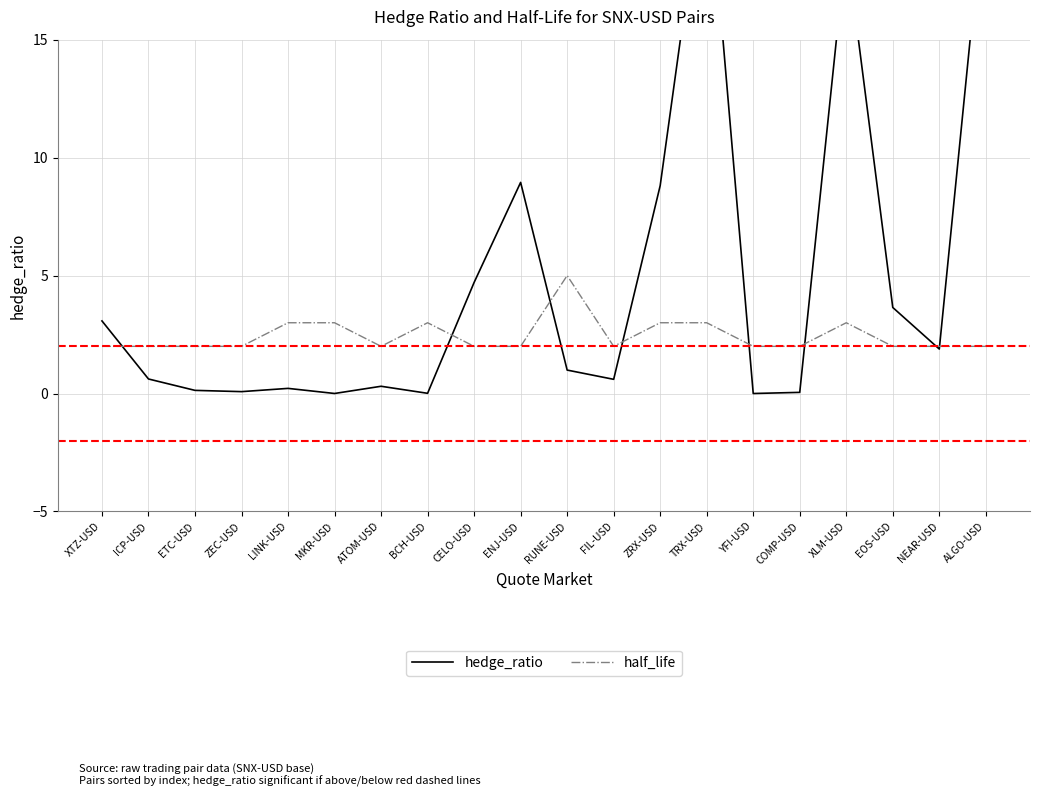

Does the chart display data point markers on the line(s)?

No